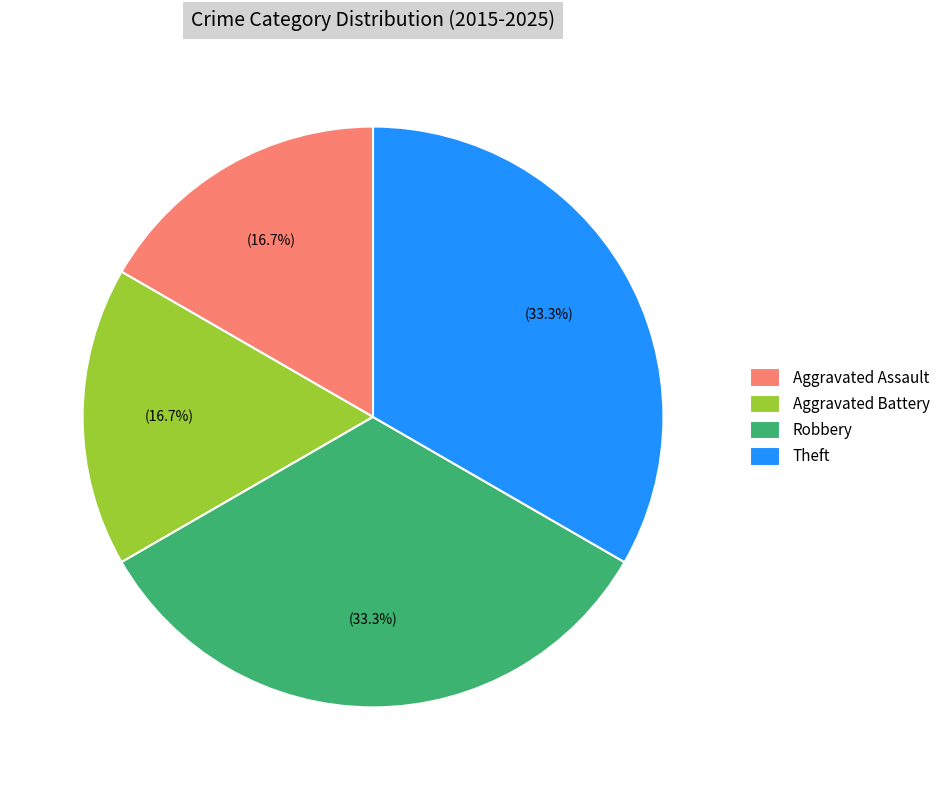

What is the ratio of the value at Aggravated Assault to the value at Robbery?

0.5